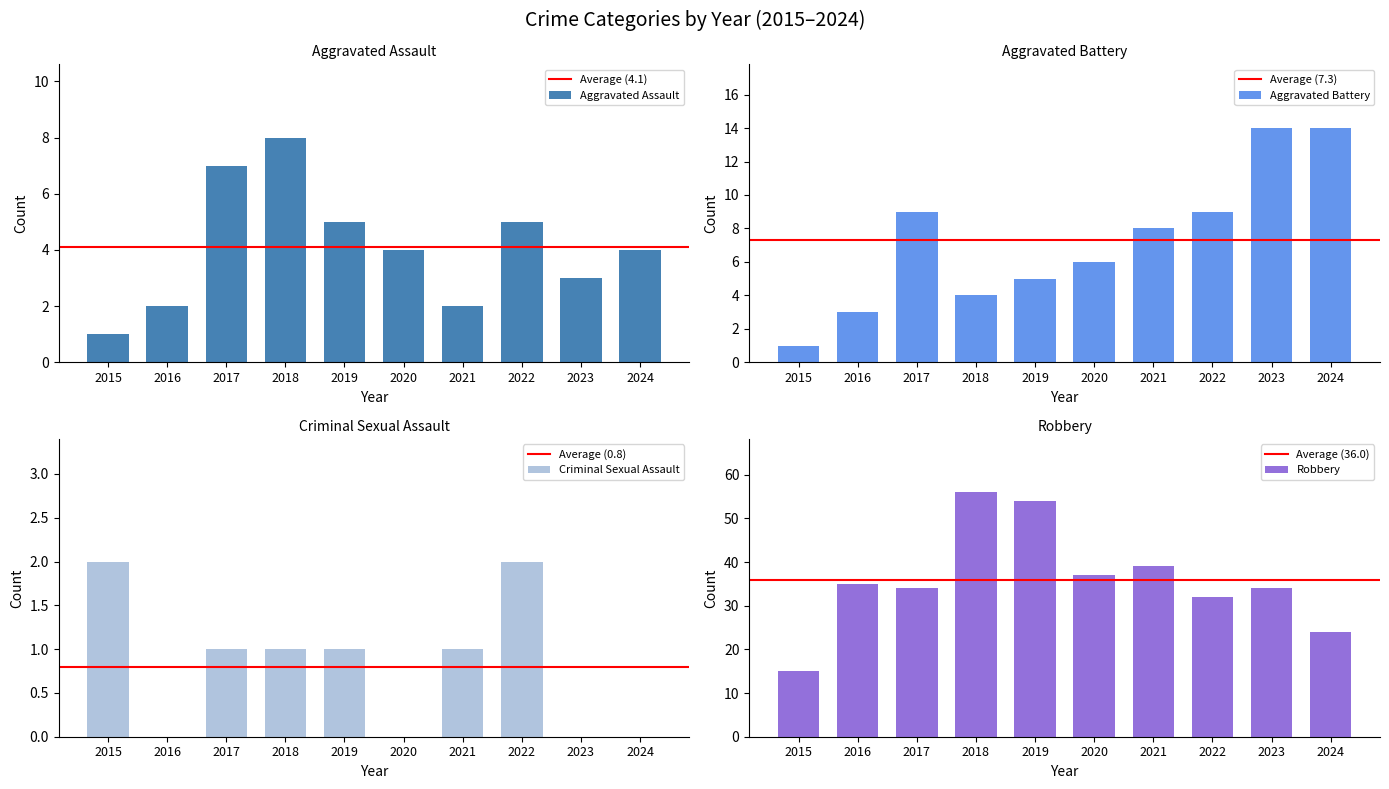

What are all the series names shown in the legend?

Aggravated Assault, Aggravated Battery, Criminal Sexual Assault, Robbery